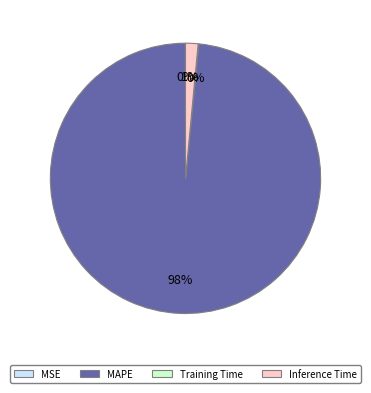

Which category has the biggest portion of the pie?

MAPE